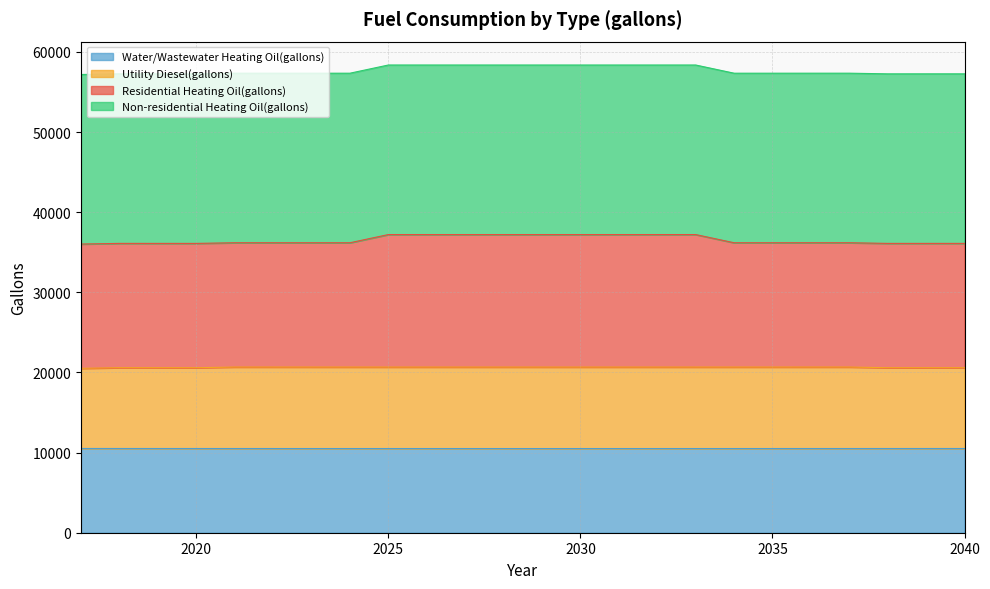

Which series has the largest range (max minus min)?

Residential Heating Oil(gallons)